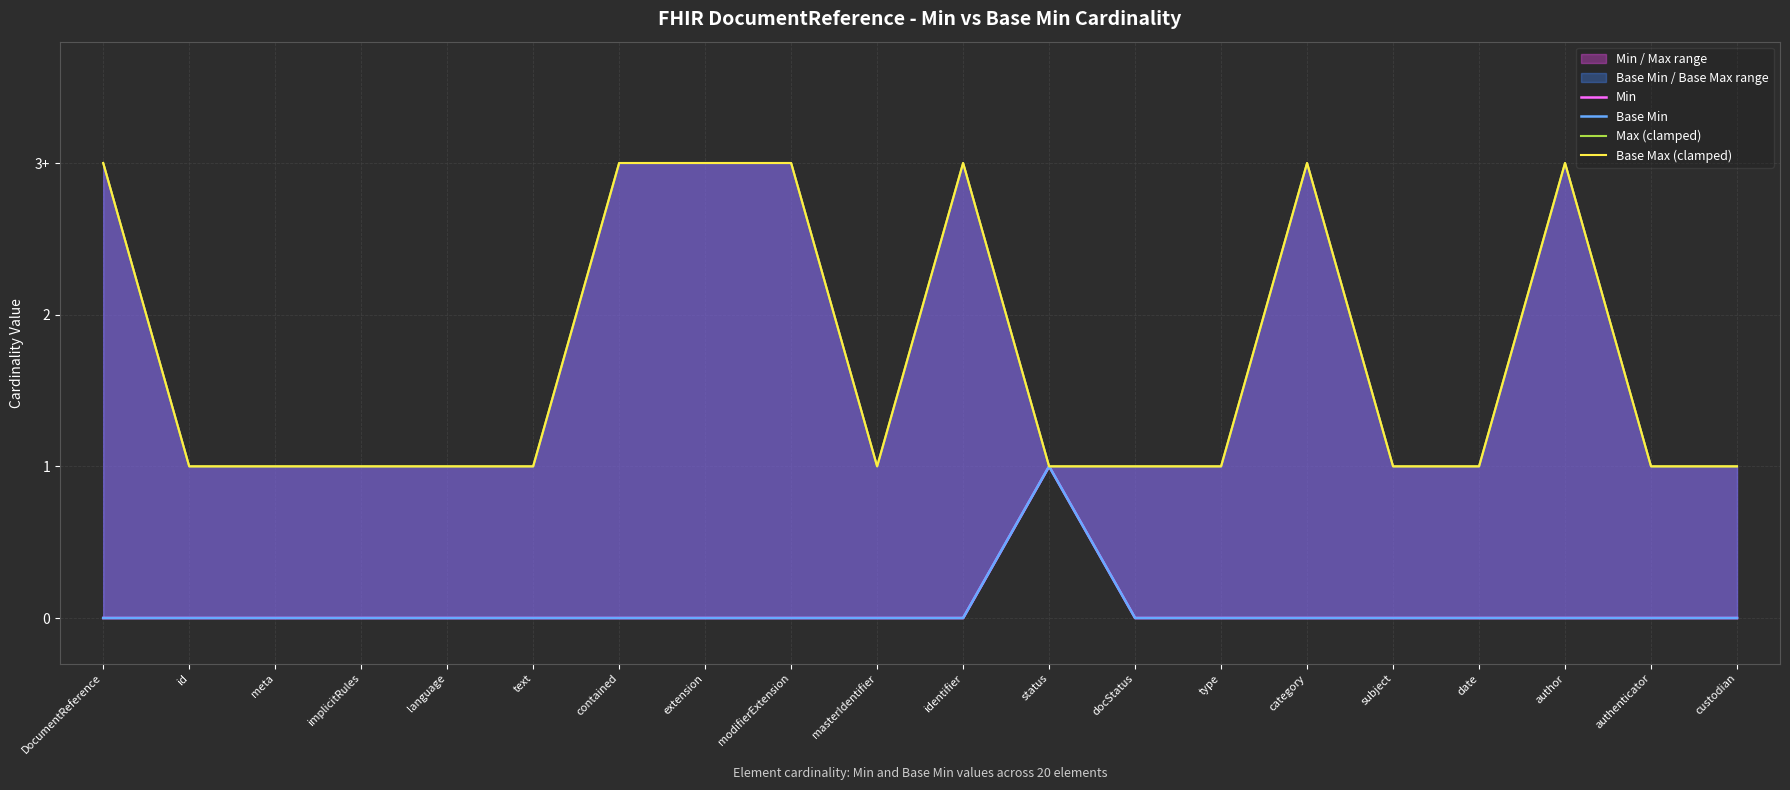

What is the average value of the Base Max (clamped) series?

2